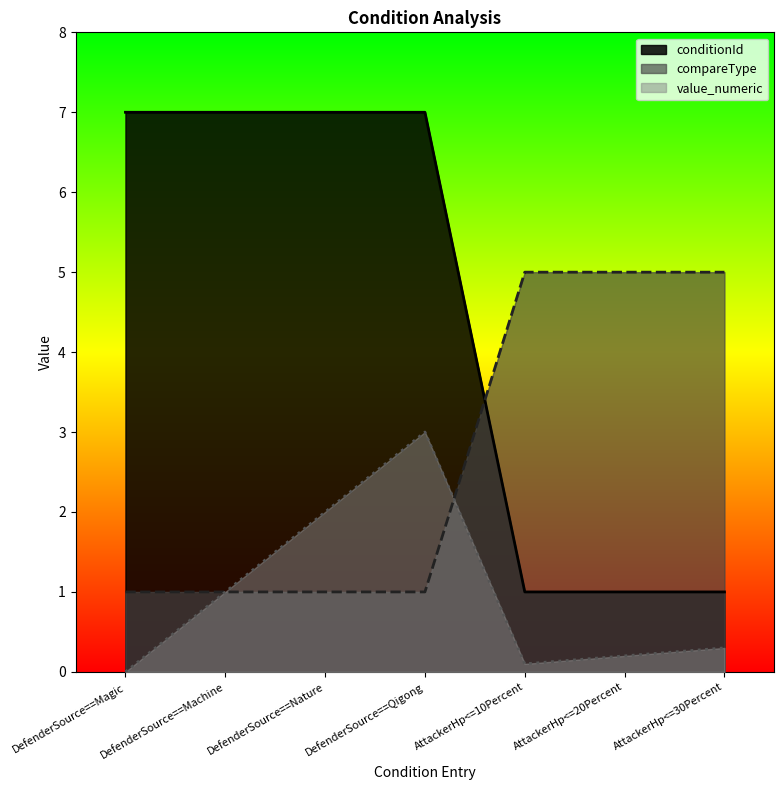

What are all the series names shown in the legend?

conditionId, compareType, value_numeric